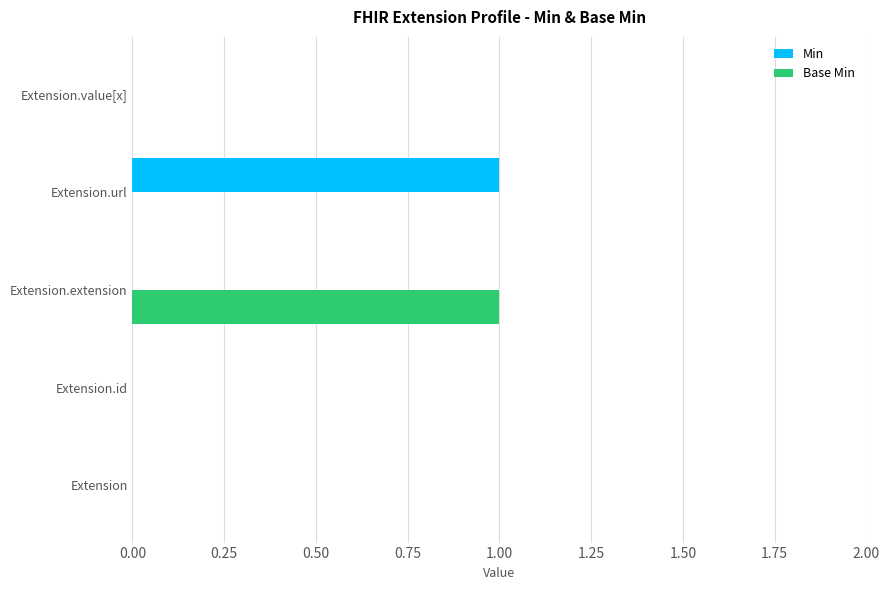

True or false: Min has a value of 0 at Extension.value[x].

True